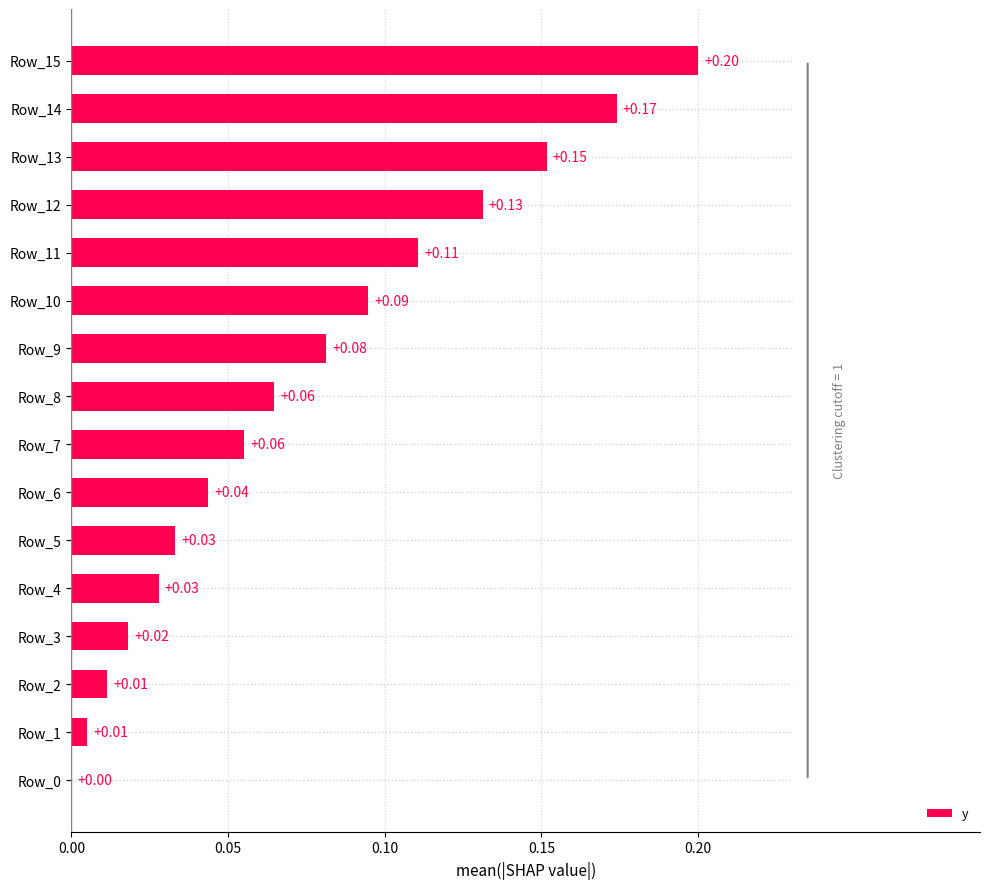

What is the change in value from Row_1 to Row_9?

+0.1